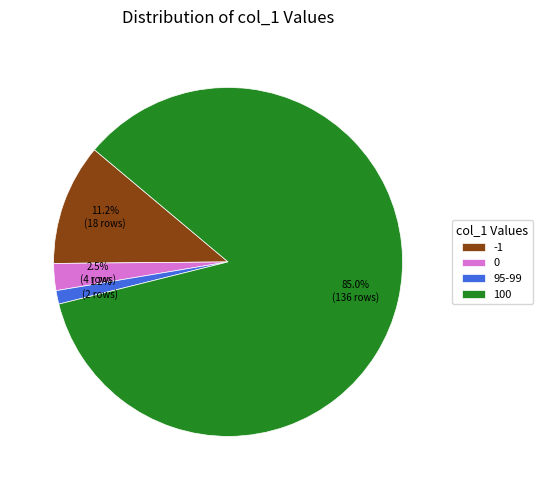

What is the majority slice?

100